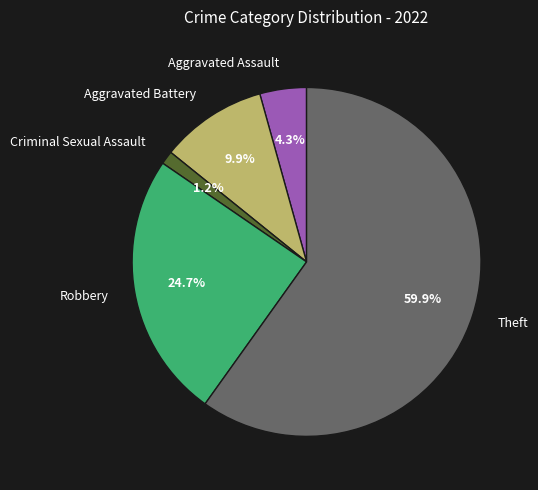

Count the number of slices in the pie.

5